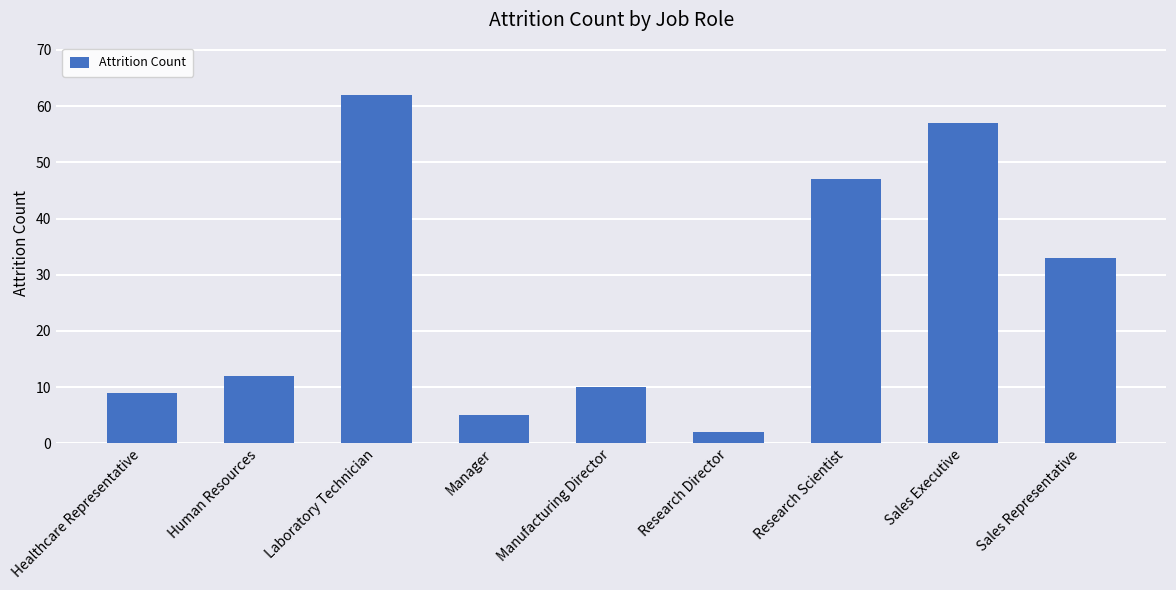

What is the difference between the values at Healthcare Representative and Laboratory Technician?

53